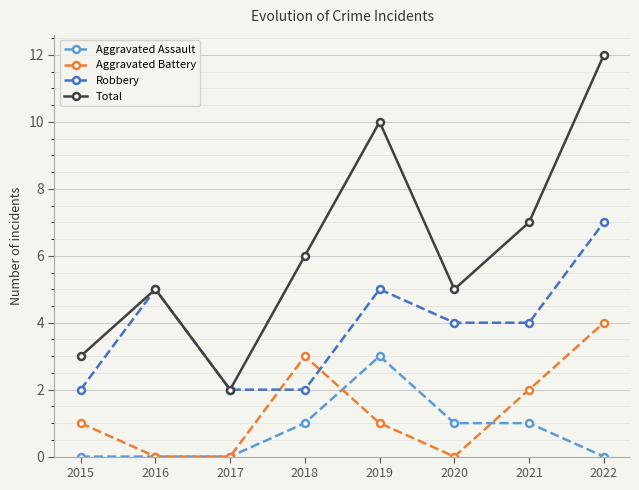

At which category does Aggravated Battery reach its first local peak?

2018